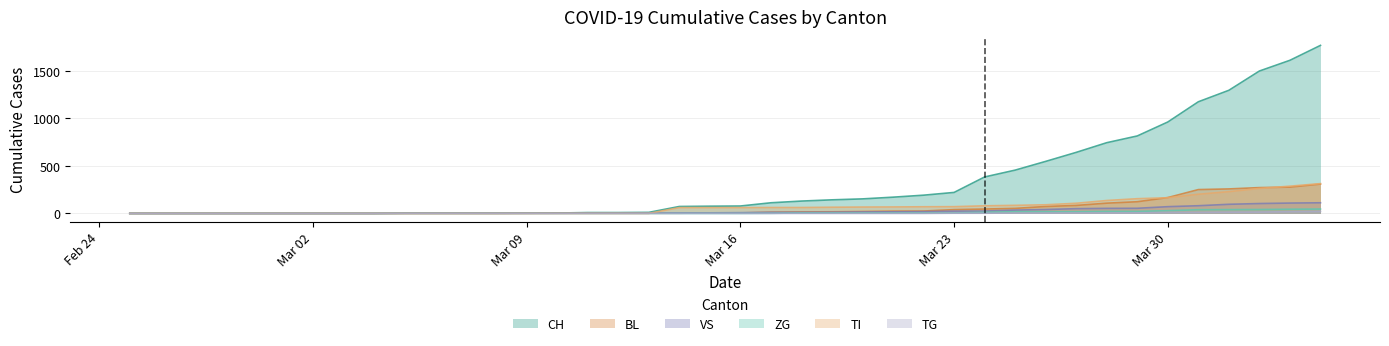

What is the greatest value displayed?

1770